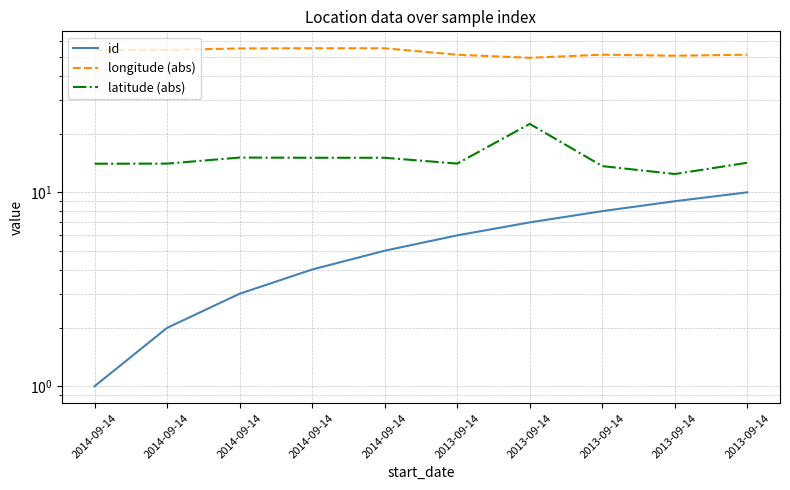

Is the value of longitude (abs) at 2013-09-14 greater than the value of latitude (abs) at 2014-09-14?

Yes